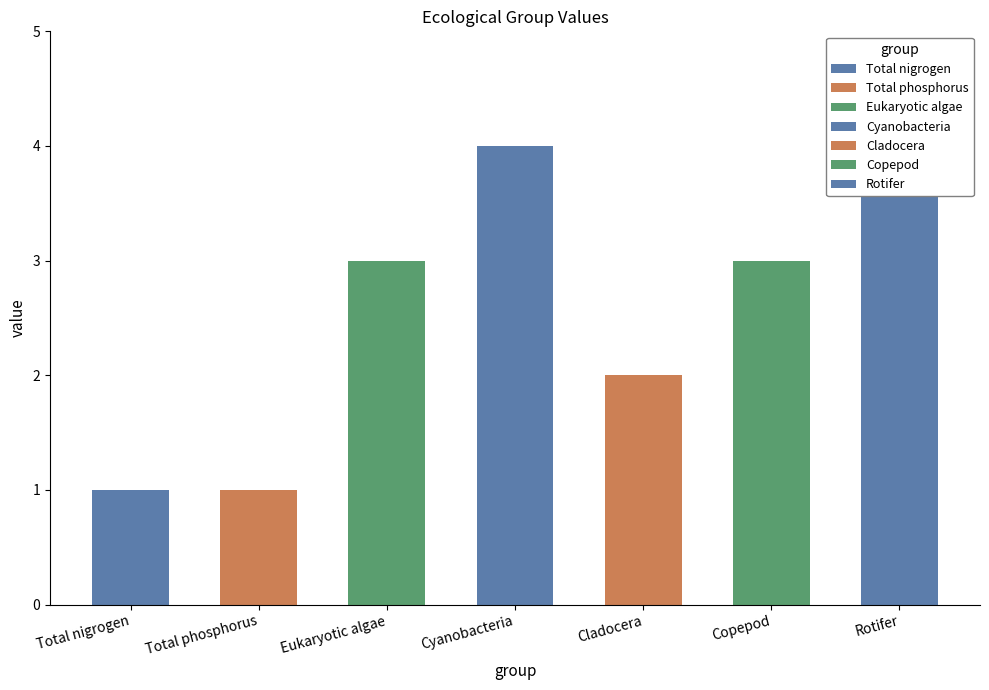

List the labels in order of value, largest first.

Cyanobacteria, Rotifer, Eukaryotic algae, Copepod, Cladocera, Total nigrogen, Total phosphorus